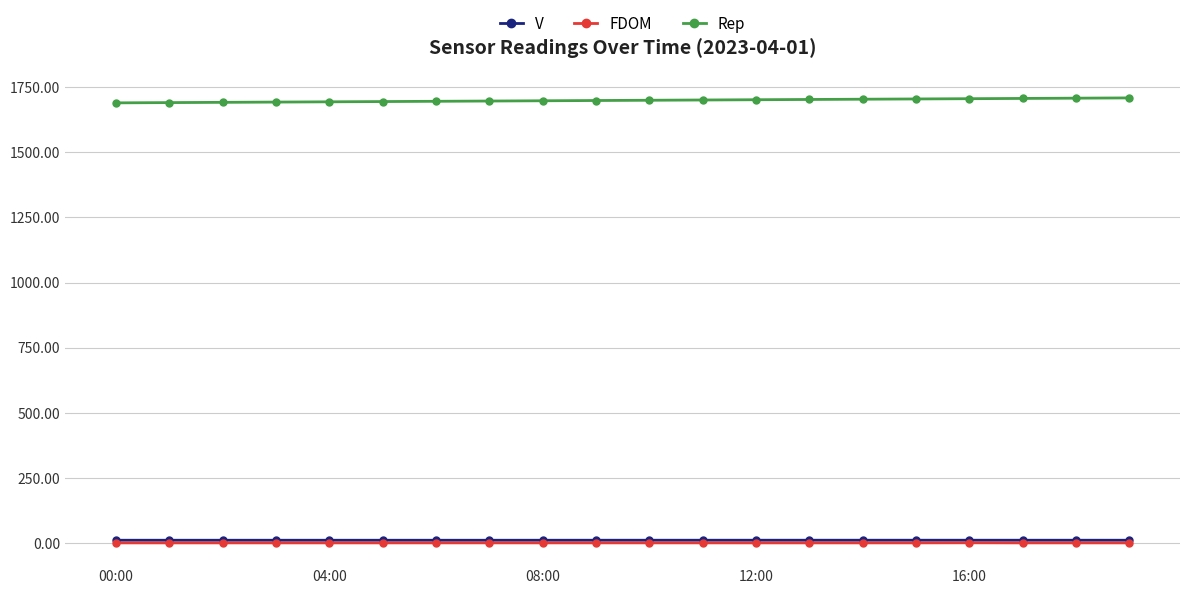

What is the maximum value shown in the chart?

1709.0